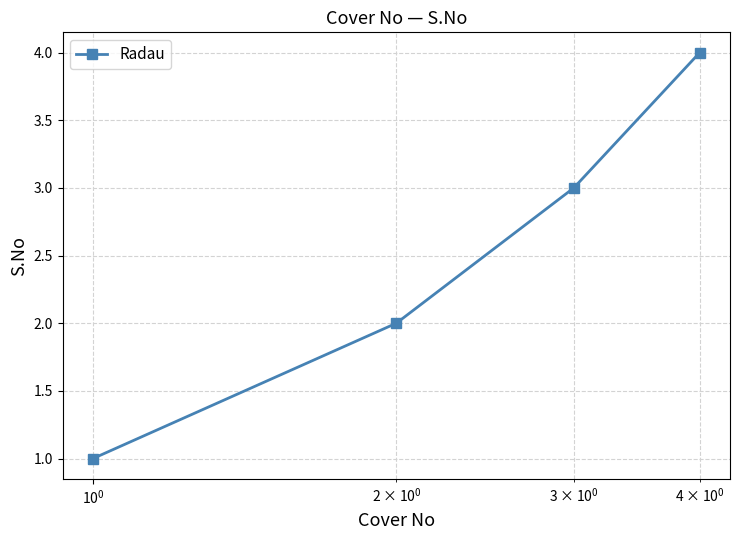

What is the sum of all values?

10